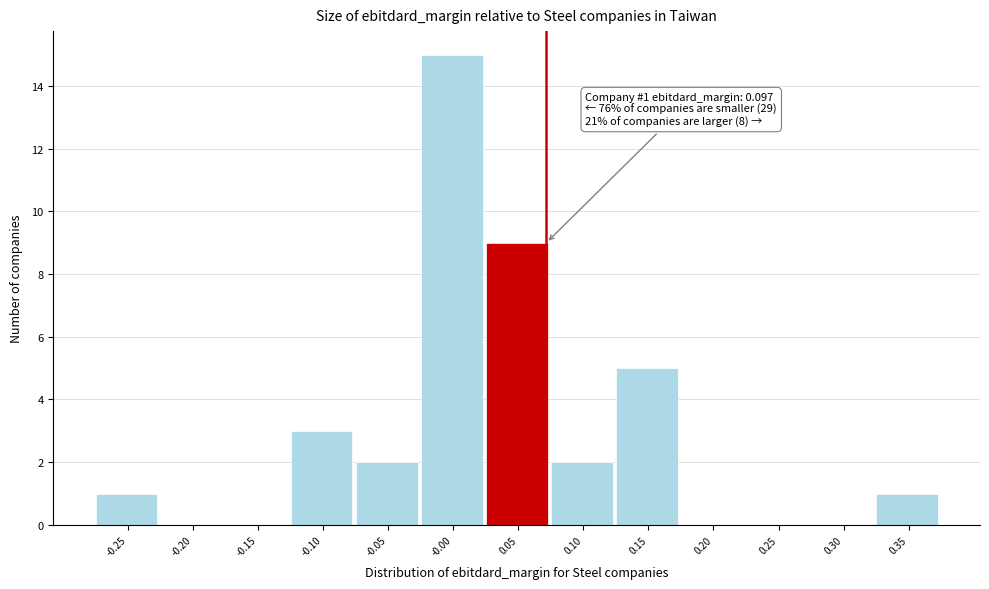

Reading left to right, list all the values displayed in this chart.

-0.25=1	-0.20=0	-0.15=0	-0.10=3	-0.05=2	-0.00=15	0.05=9	0.10=2	0.15=5	0.20=0	0.25=0	0.30=0	0.35=1